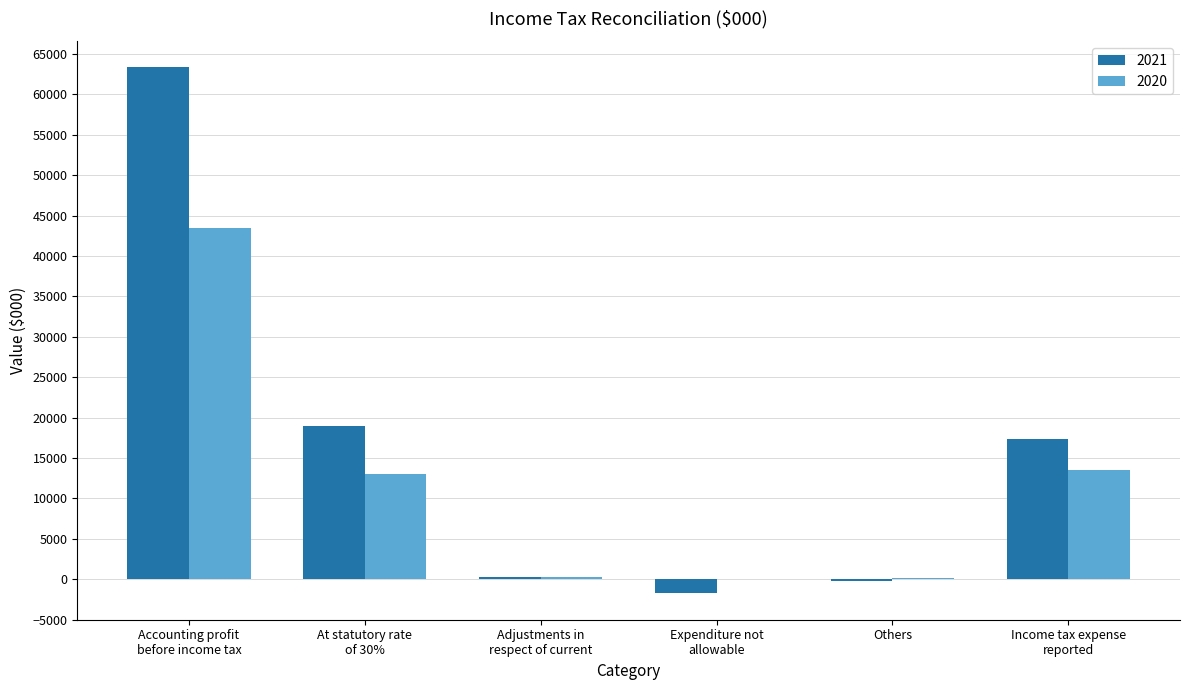

What is the sum of all 2020 values?

70532